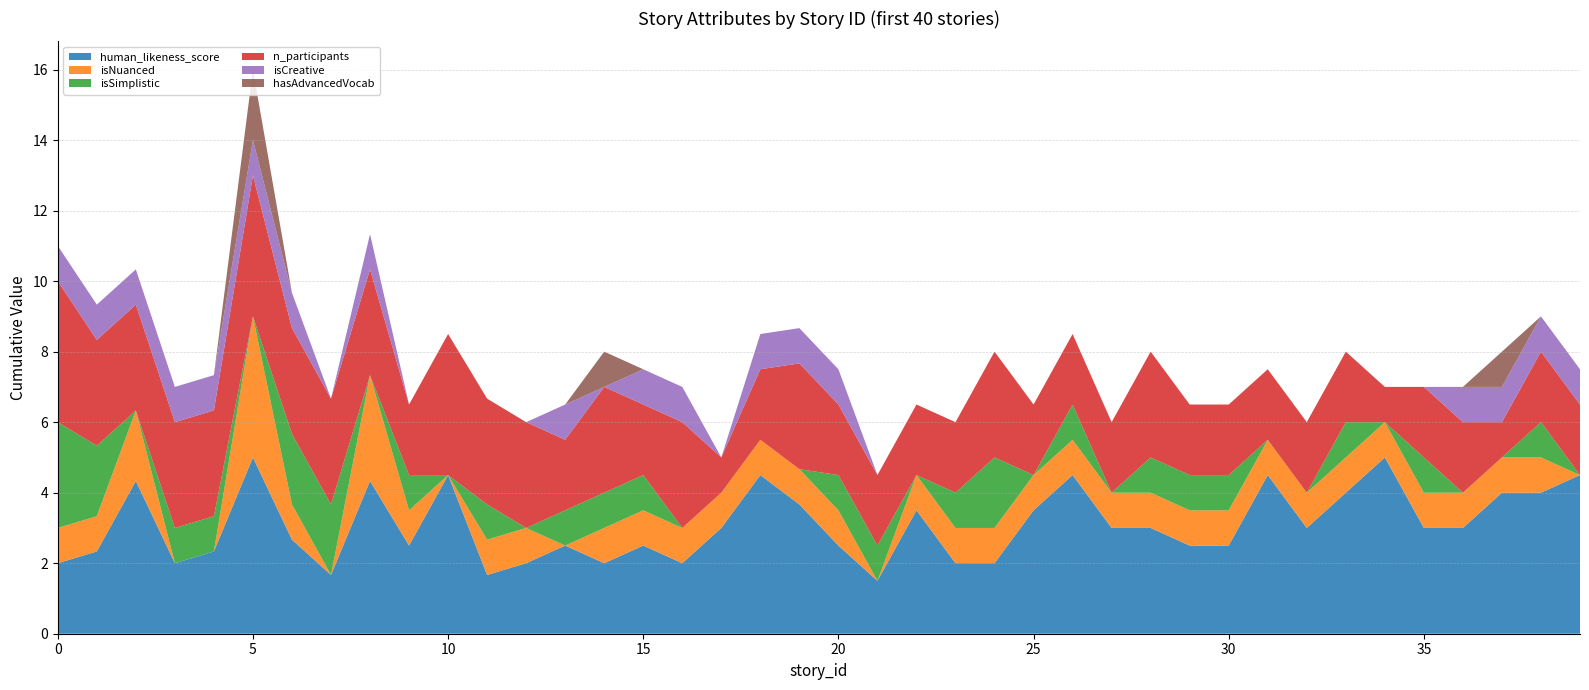

Reading left to right, what are all the values shown in this chart?

human_likeness_score: 0=2.0	1=2.3	2=4.3	3=2.0	4=2.3	5=5.0	6=2.7	7=1.7	8=4.3	9=2.5	10=4.5	11=1.7	12=2.0	13=2.5	14=2.0	15=2.5	16=2.0	17=3.0	18=4.5	19=3.7	20=2.5	21=1.5	22=3.5	23=2.0	24=2.0	25=3.5	26=4.5	27=3.0	28=3.0	29=2.5	30=2.5	31=4.5	32=3.0	33=4.0	34=5.0	35=3.0	36=3.0	37=4.0	38=4.0	39=4.5
isNuanced: 0=1.0	1=1.0	2=2.0	3=0.0	4=0.0	5=4.0	6=1.0	7=0.0	8=3.0	9=1.0	10=0.0	11=1.0	12=1.0	13=0.0	14=1.0	15=1.0	16=1.0	17=1.0	18=1.0	19=1.0	20=1.0	21=0.0	22=1.0	23=1.0	24=1.0	25=1.0	26=1.0	27=1.0	28=1.0	29=1.0	30=1.0	31=1.0	32=1.0	33=1.0	34=1.0	35=1.0	36=1.0	37=1.0	38=1.0	39=0.0
isSimplistic: 0=3.0	1=2.0	2=0.0	3=1.0	4=1.0	5=0.0	6=2.0	7=2.0	8=0.0	9=1.0	10=0.0	11=1.0	12=0.0	13=1.0	14=1.0	15=1.0	16=0.0	17=0.0	18=0.0	19=0.0	20=1.0	21=1.0	22=0.0	23=1.0	24=2.0	25=0.0	26=1.0	27=0.0	28=1.0	29=1.0	30=1.0	31=0.0	32=0.0	33=1.0	34=0.0	35=1.0	36=0.0	37=0.0	38=1.0	39=0.0
n_participants: 0=4.0	1=3.0	2=3.0	3=3.0	4=3.0	5=4.0	6=3.0	7=3.0	8=3.0	9=2.0	10=4.0	11=3.0	12=3.0	13=2.0	14=3.0	15=2.0	16=3.0	17=1.0	18=2.0	19=3.0	20=2.0	21=2.0	22=2.0	23=2.0	24=3.0	25=2.0	26=2.0	27=2.0	28=3.0	29=2.0	30=2.0	31=2.0	32=2.0	33=2.0	34=1.0	35=2.0	36=2.0	37=1.0	38=2.0	39=2.0
isCreative: 0=1.0	1=1.0	2=1.0	3=1.0	4=1.0	5=1.0	6=1.0	7=0.0	8=1.0	9=0.0	10=0.0	11=0.0	12=0.0	13=1.0	14=0.0	15=1.0	16=1.0	17=0.0	18=1.0	19=1.0	20=1.0	21=0.0	22=0.0	23=0.0	24=0.0	25=0.0	26=0.0	27=0.0	28=0.0	29=0.0	30=0.0	31=0.0	32=0.0	33=0.0	34=0.0	35=0.0	36=1.0	37=1.0	38=1.0	39=1.0
hasAdvancedVocab: 0=0.0	1=0.0	2=0.0	3=0.0	4=0.0	5=2.0	6=0.0	7=0.0	8=0.0	9=0.0	10=0.0	11=0.0	12=0.0	13=0.0	14=1.0	15=0.0	16=0.0	17=0.0	18=0.0	19=0.0	20=0.0	21=0.0	22=0.0	23=0.0	24=0.0	25=0.0	26=0.0	27=0.0	28=0.0	29=0.0	30=0.0	31=0.0	32=0.0	33=0.0	34=0.0	35=0.0	36=0.0	37=1.0	38=0.0	39=0.0